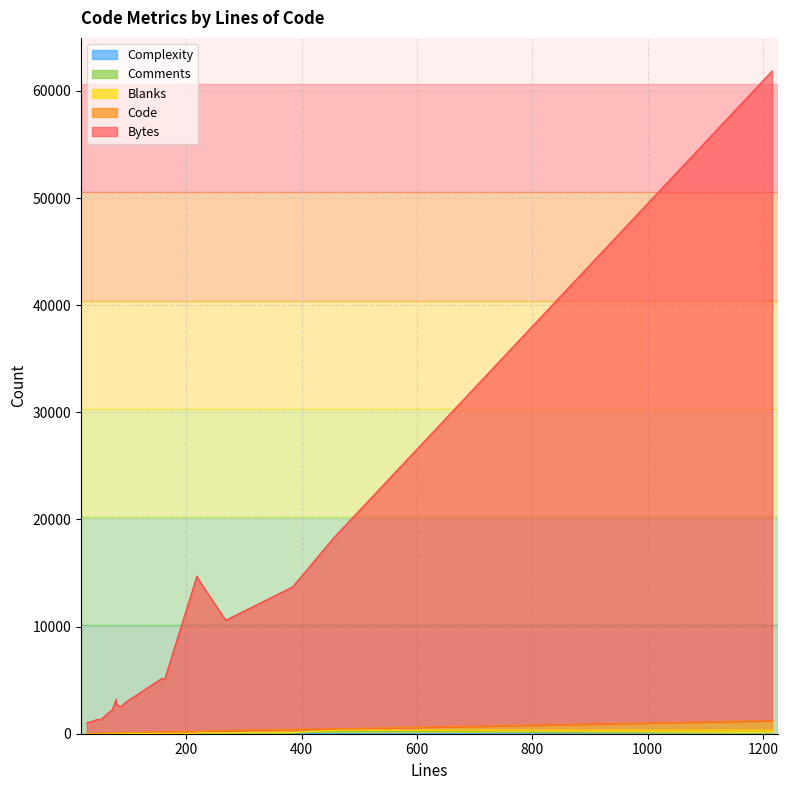

List the series in order of their peak value, lowest first.

Complexity, Comments, Blanks, Code, Bytes